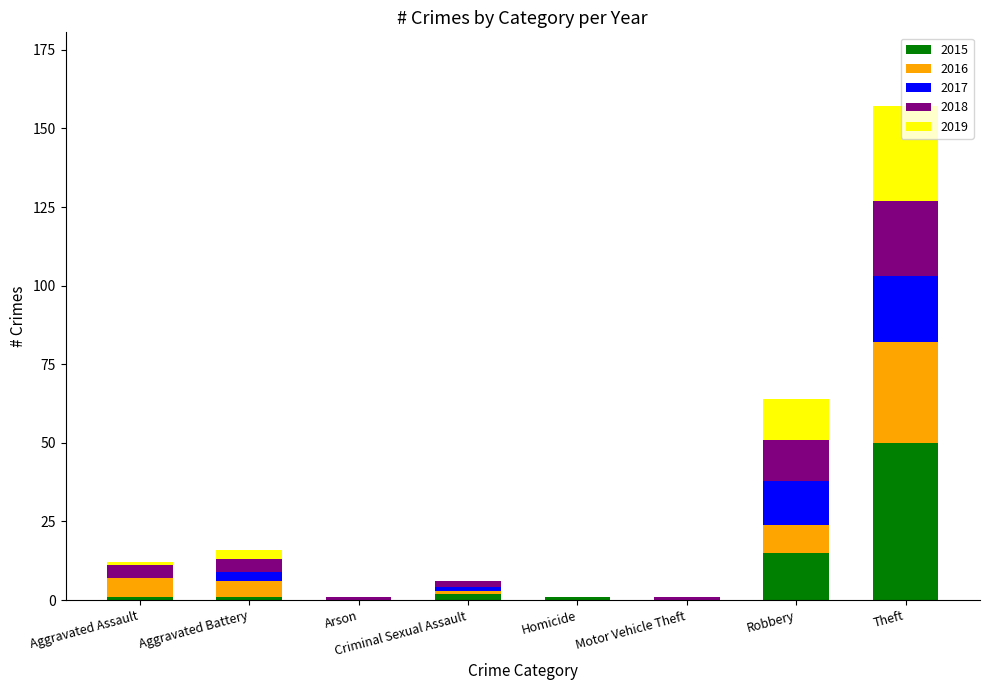

True or false: 2015 has a value of 0 at Arson.

True